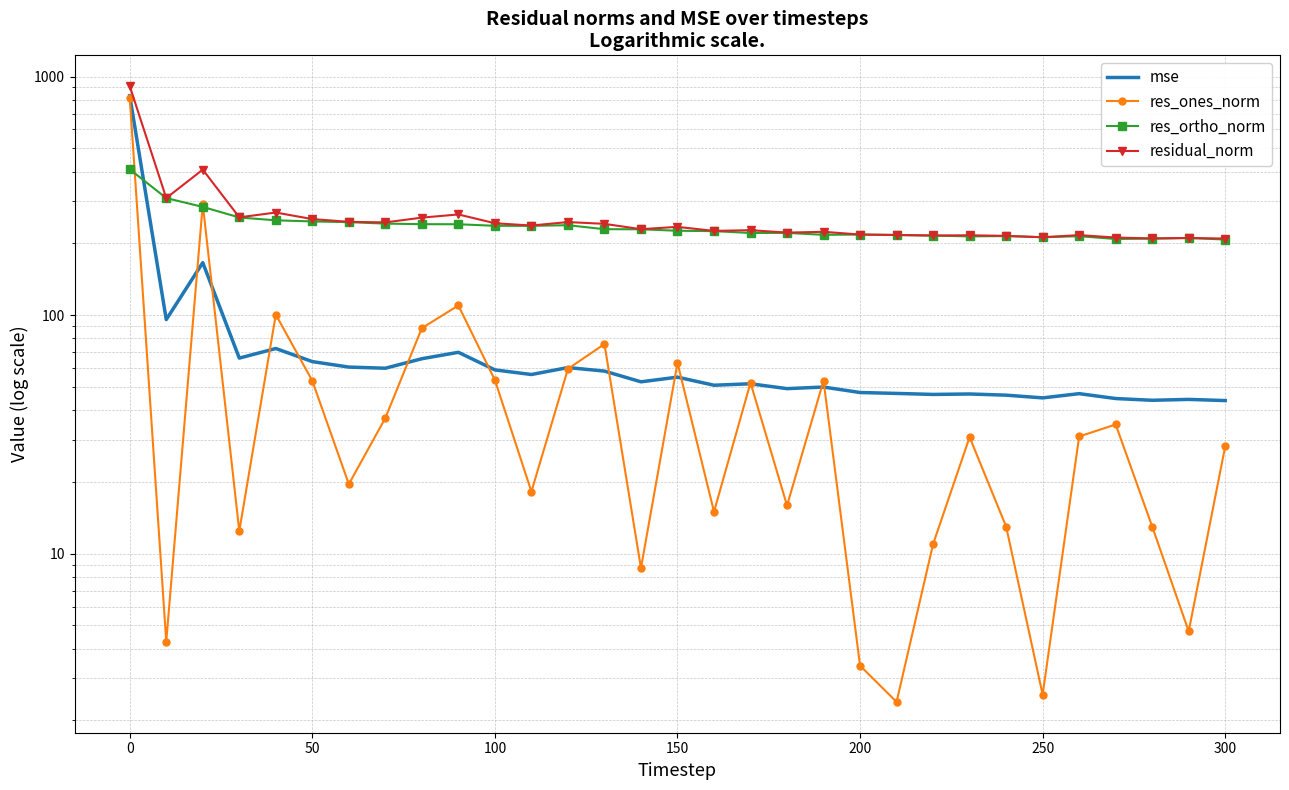

Is it true that res_ones_norm equals 85.0 at 100?

False